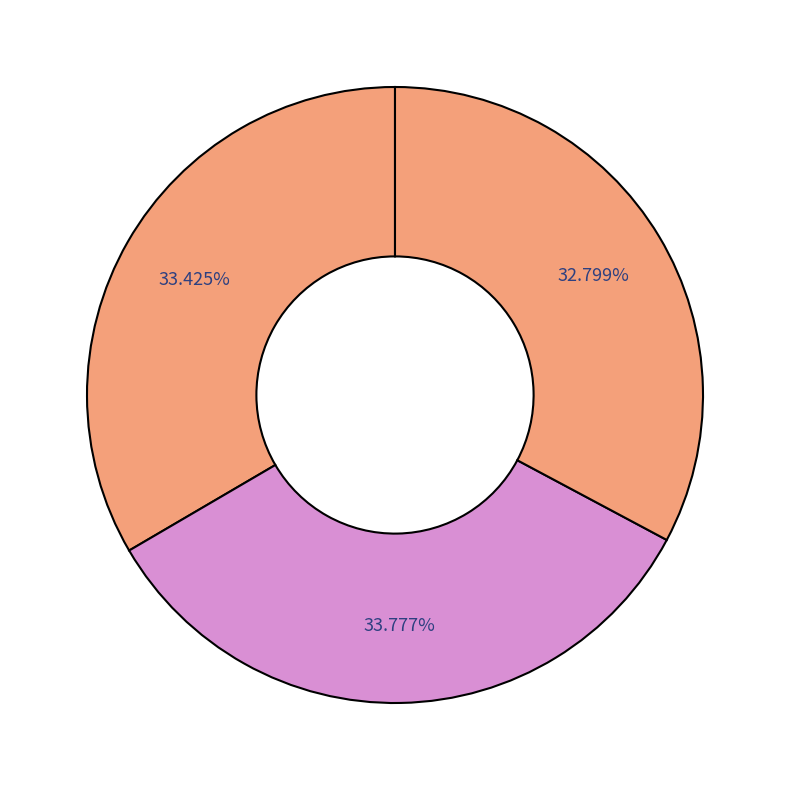

To the nearest percent, what is the average slice percentage?

33%